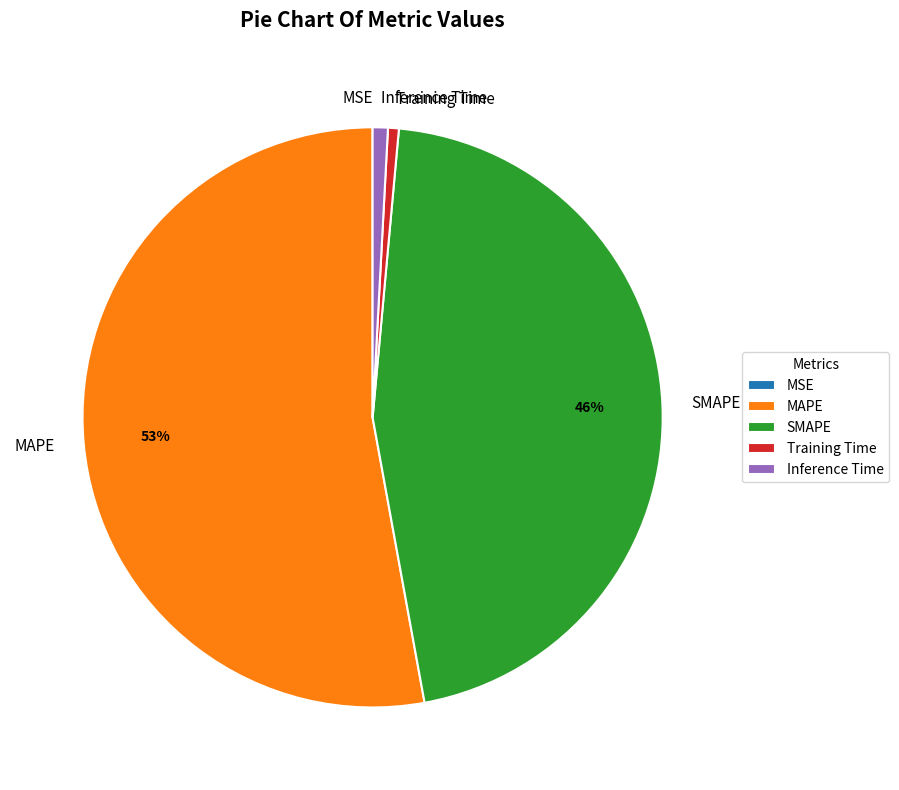

What percentage is the Inference Time slice, to the nearest percent?

1%